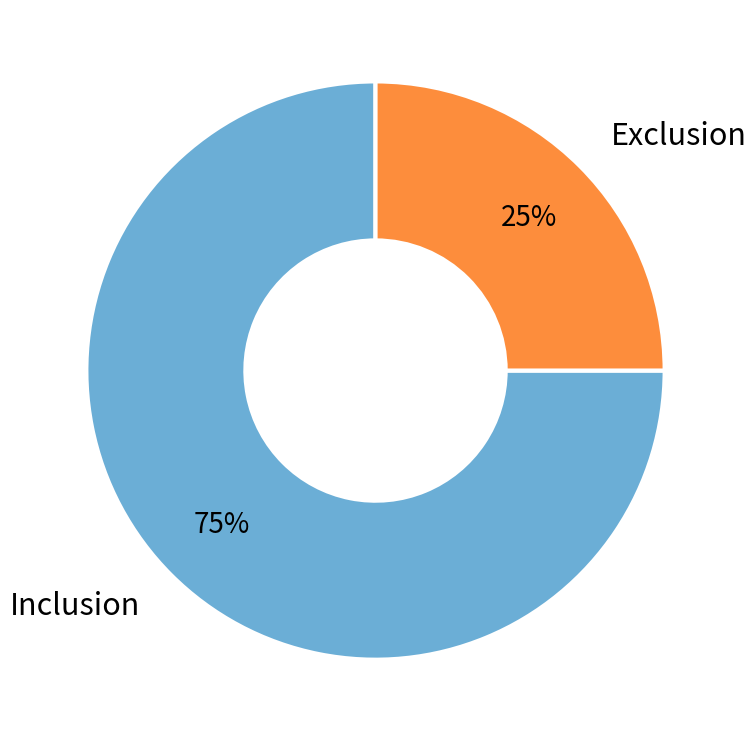

Is there a majority slice in this chart?

Yes